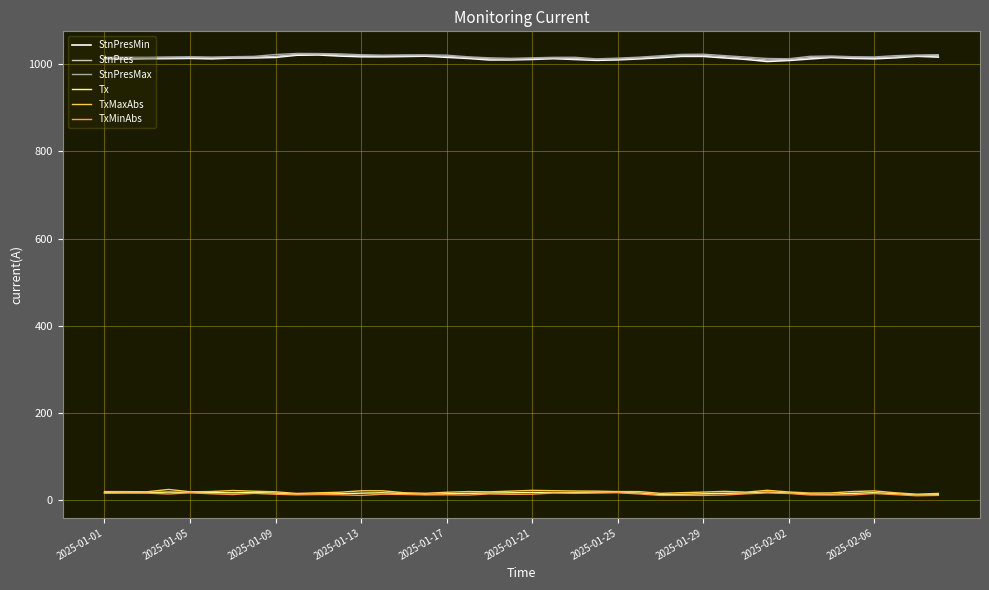

What is the greatest value displayed?

1025.0